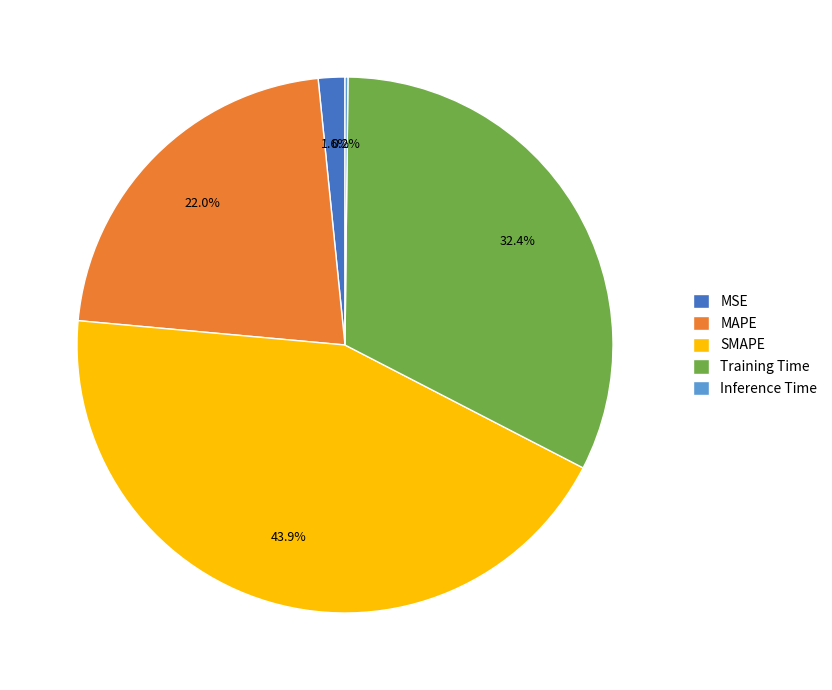

What is the largest slice in the pie chart?

SMAPE